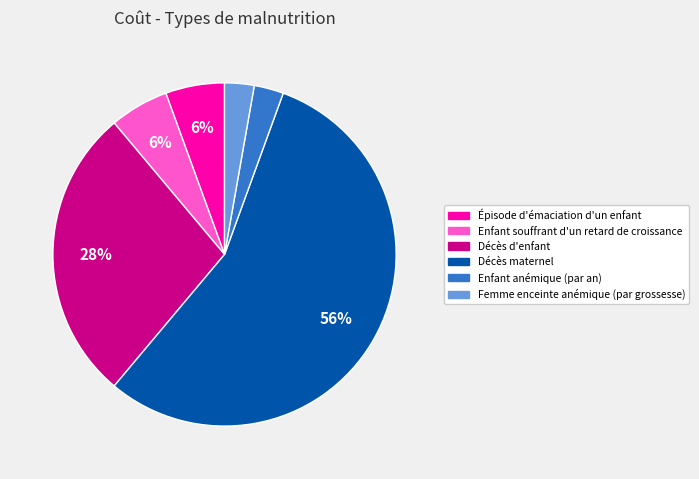

How many slices are in this pie chart?

6